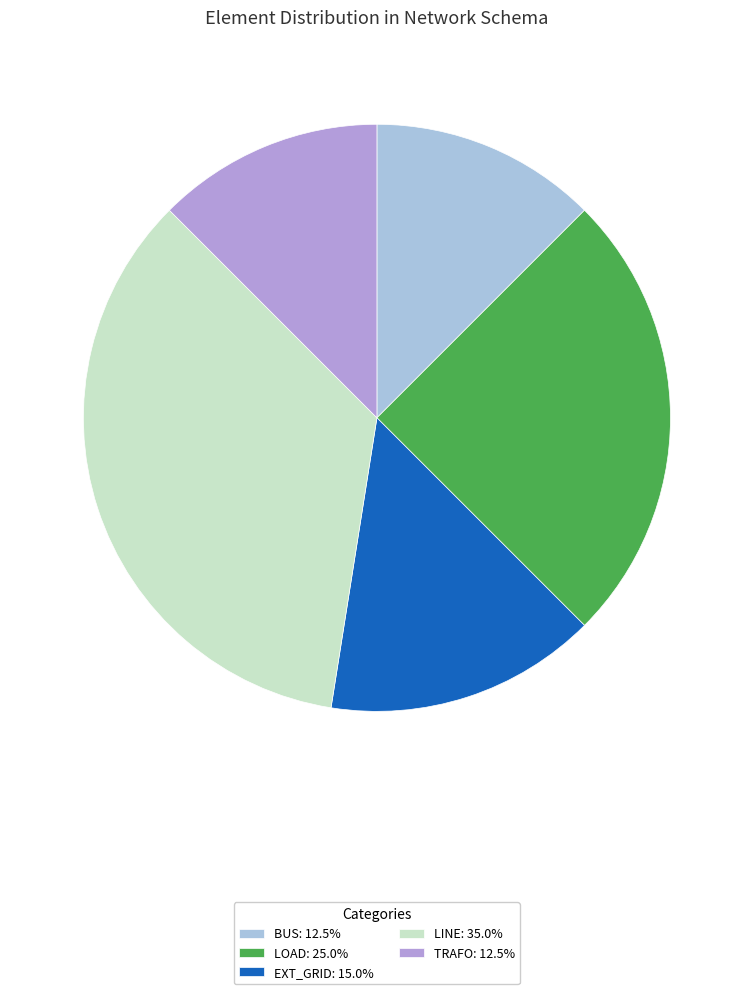

How many segments does this pie chart have?

5